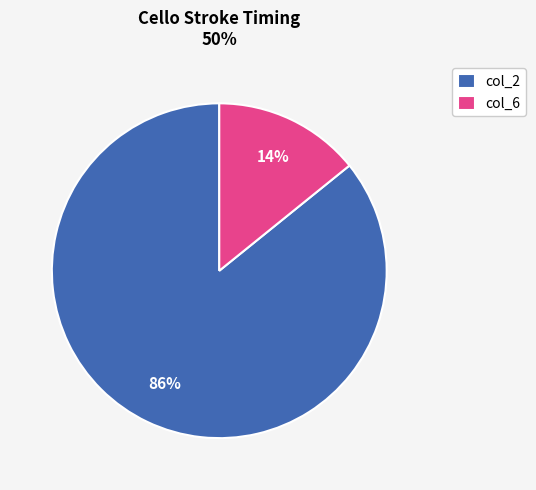

What is the majority slice?

col_2